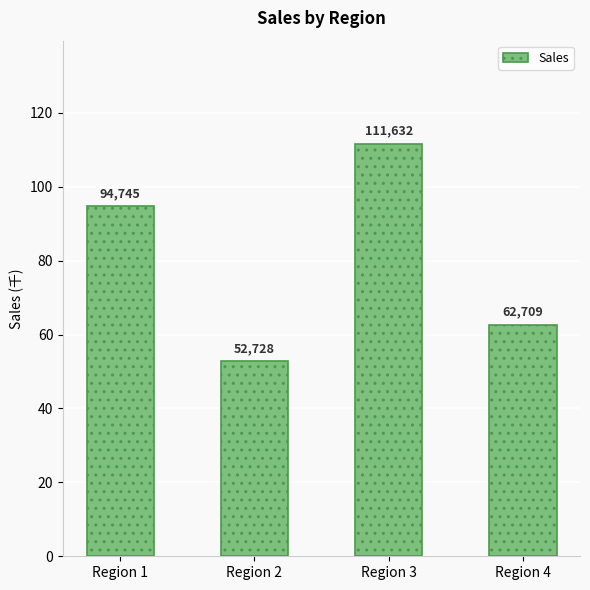

Are the bars grouped side by side (vs. stacked)?

No